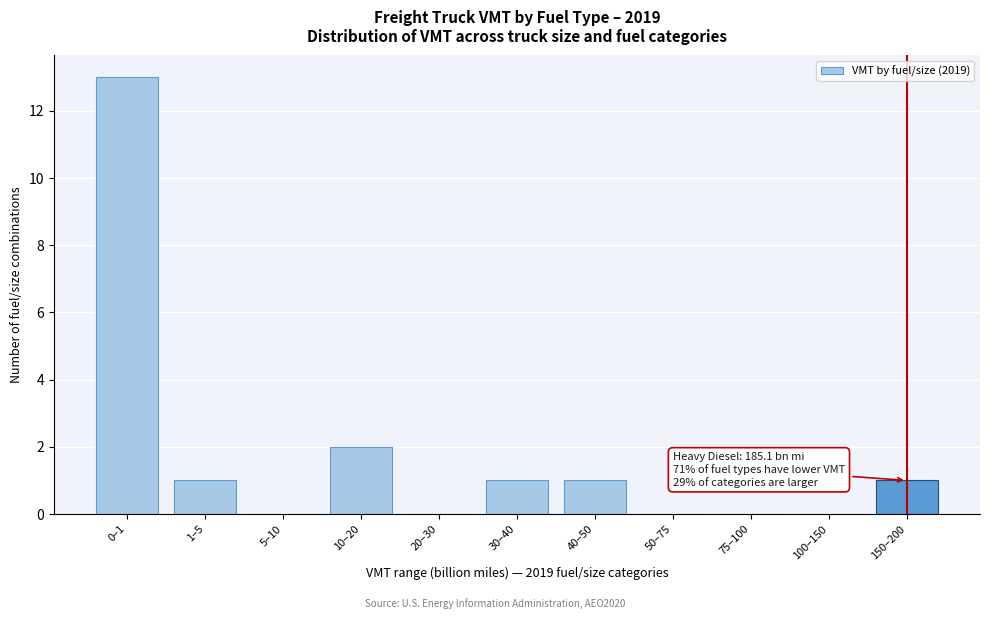

Reading left to right, extract all data points from this chart.

0–1=13	1–5=1	5–10=0	10–20=2	20–30=0	30–40=1	40–50=1	50–75=0	75–100=0	100–150=0	150–200=1